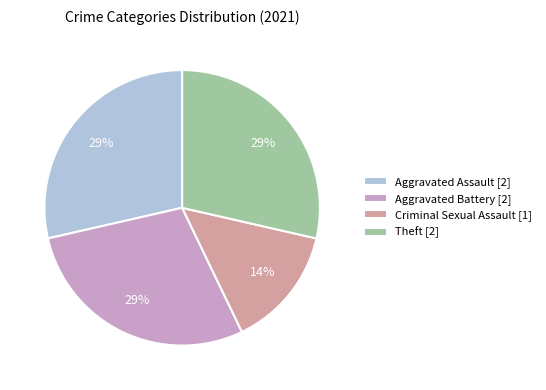

How many segments does this pie chart have?

4